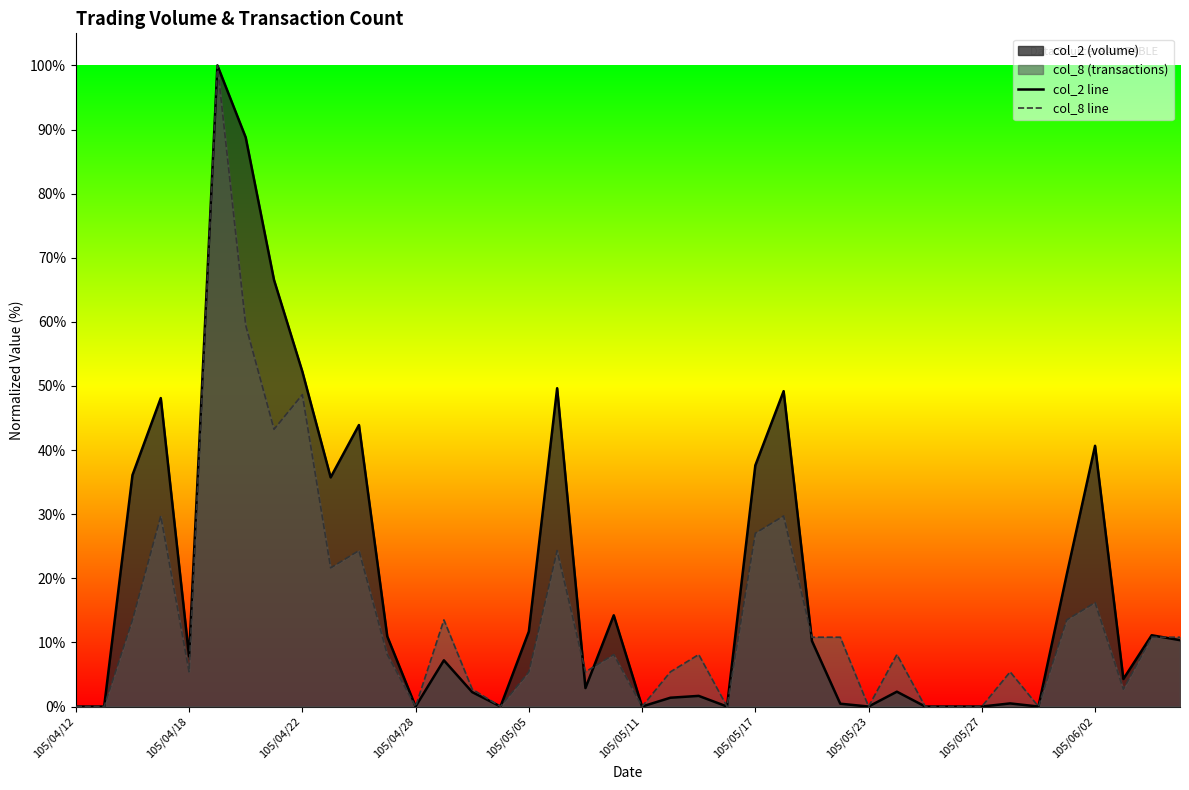

What is the greatest value displayed?

100.0